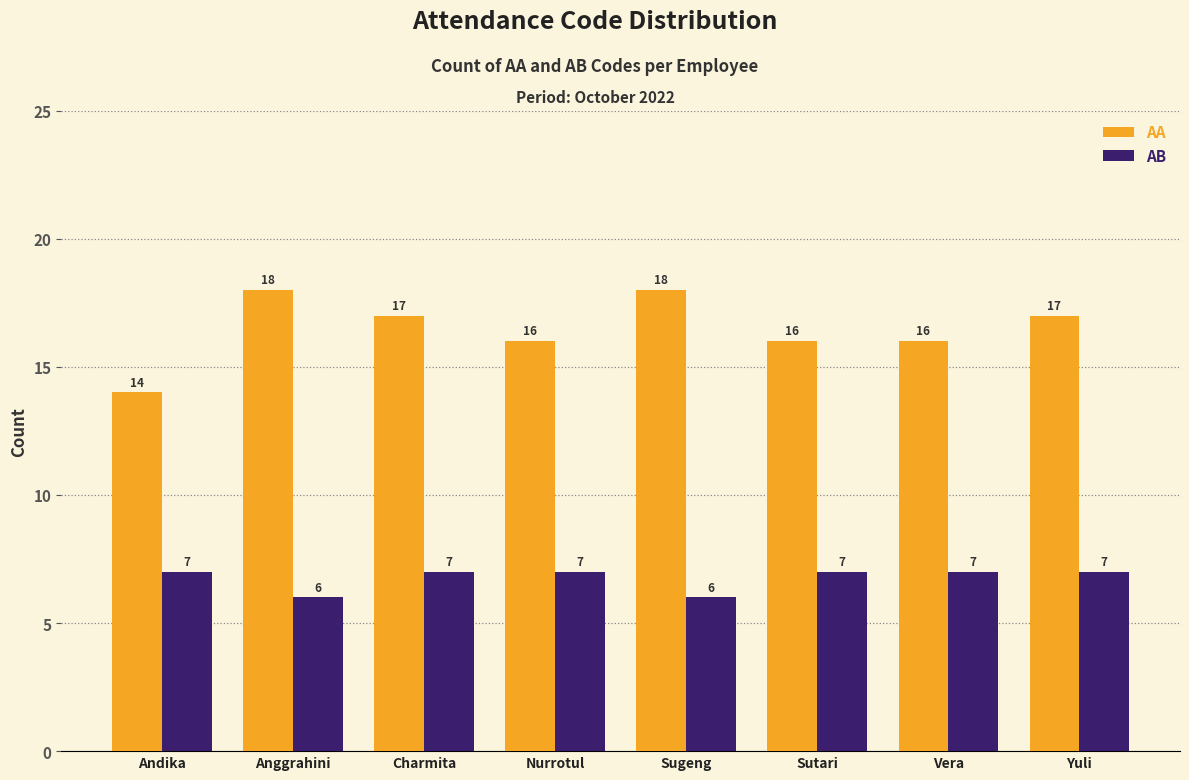

How many groups of bars are there?

8